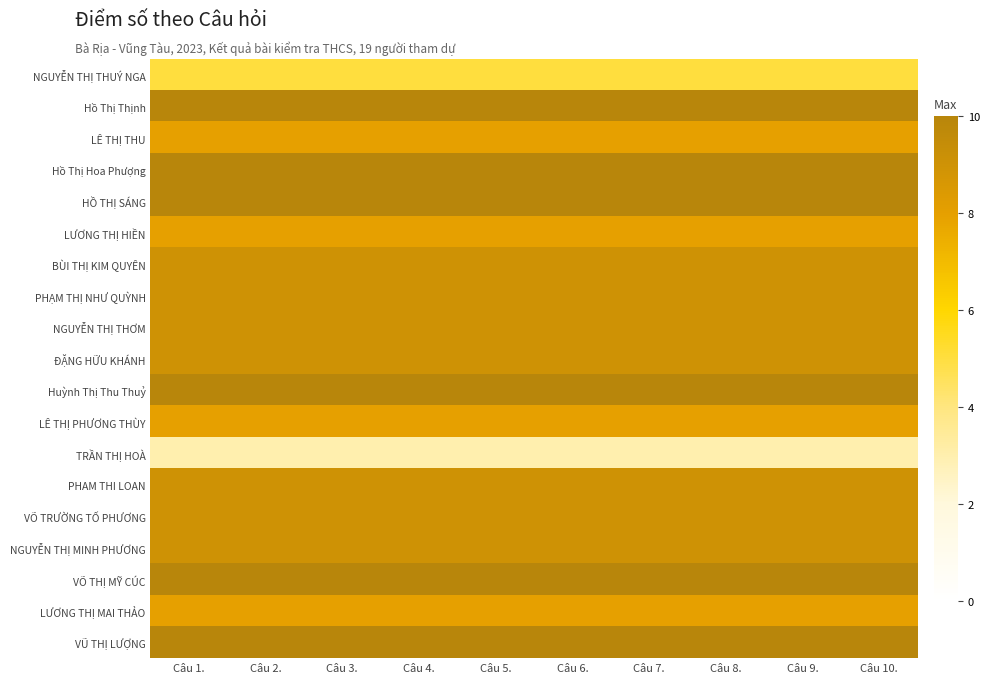

Reading left to right, transcribe all the data shown in this chart.

NGUYỄN THỊ THUÝ NGA: Câu 1.=5	Câu 2.=5	Câu 3.=5	Câu 4.=5	Câu 5.=5	Câu 6.=5	Câu 7.=5	Câu 8.=5	Câu 9.=5	Câu 10.=5
Hồ Thị Thịnh: Câu 1.=10	Câu 2.=10	Câu 3.=10	Câu 4.=10	Câu 5.=10	Câu 6.=10	Câu 7.=10	Câu 8.=10	Câu 9.=10	Câu 10.=10
LÊ THỊ THU: Câu 1.=8	Câu 2.=8	Câu 3.=8	Câu 4.=8	Câu 5.=8	Câu 6.=8	Câu 7.=8	Câu 8.=8	Câu 9.=8	Câu 10.=8
Hồ Thị Hoa Phượng: Câu 1.=10	Câu 2.=10	Câu 3.=10	Câu 4.=10	Câu 5.=10	Câu 6.=10	Câu 7.=10	Câu 8.=10	Câu 9.=10	Câu 10.=10
HỒ THỊ SÁNG: Câu 1.=10	Câu 2.=10	Câu 3.=10	Câu 4.=10	Câu 5.=10	Câu 6.=10	Câu 7.=10	Câu 8.=10	Câu 9.=10	Câu 10.=10
LƯƠNG THỊ HIỀN: Câu 1.=8	Câu 2.=8	Câu 3.=8	Câu 4.=8	Câu 5.=8	Câu 6.=8	Câu 7.=8	Câu 8.=8	Câu 9.=8	Câu 10.=8
BÙI THỊ KIM QUYÊN: Câu 1.=9	Câu 2.=9	Câu 3.=9	Câu 4.=9	Câu 5.=9	Câu 6.=9	Câu 7.=9	Câu 8.=9	Câu 9.=9	Câu 10.=9
PHẠM THỊ NHƯ QUỲNH: Câu 1.=9	Câu 2.=9	Câu 3.=9	Câu 4.=9	Câu 5.=9	Câu 6.=9	Câu 7.=9	Câu 8.=9	Câu 9.=9	Câu 10.=9
NGUYỄN THỊ THƠM: Câu 1.=9	Câu 2.=9	Câu 3.=9	Câu 4.=9	Câu 5.=9	Câu 6.=9	Câu 7.=9	Câu 8.=9	Câu 9.=9	Câu 10.=9
ĐẶNG HỮU KHÁNH: Câu 1.=9	Câu 2.=9	Câu 3.=9	Câu 4.=9	Câu 5.=9	Câu 6.=9	Câu 7.=9	Câu 8.=9	Câu 9.=9	Câu 10.=9
Huỳnh Thị Thu Thuỷ: Câu 1.=10	Câu 2.=10	Câu 3.=10	Câu 4.=10	Câu 5.=10	Câu 6.=10	Câu 7.=10	Câu 8.=10	Câu 9.=10	Câu 10.=10
LÊ THỊ PHƯƠNG THÙY: Câu 1.=8	Câu 2.=8	Câu 3.=8	Câu 4.=8	Câu 5.=8	Câu 6.=8	Câu 7.=8	Câu 8.=8	Câu 9.=8	Câu 10.=8
TRẦN THỊ HOÀ: Câu 1.=3	Câu 2.=3	Câu 3.=3	Câu 4.=3	Câu 5.=3	Câu 6.=3	Câu 7.=3	Câu 8.=3	Câu 9.=3	Câu 10.=3
PHAM THI LOAN: Câu 1.=9	Câu 2.=9	Câu 3.=9	Câu 4.=9	Câu 5.=9	Câu 6.=9	Câu 7.=9	Câu 8.=9	Câu 9.=9	Câu 10.=9
VÕ TRƯỜNG TỐ PHƯƠNG: Câu 1.=9	Câu 2.=9	Câu 3.=9	Câu 4.=9	Câu 5.=9	Câu 6.=9	Câu 7.=9	Câu 8.=9	Câu 9.=9	Câu 10.=9
NGUYỄN THỊ MINH PHƯƠNG: Câu 1.=9	Câu 2.=9	Câu 3.=9	Câu 4.=9	Câu 5.=9	Câu 6.=9	Câu 7.=9	Câu 8.=9	Câu 9.=9	Câu 10.=9
VÕ THỊ MỸ CÚC: Câu 1.=10	Câu 2.=10	Câu 3.=10	Câu 4.=10	Câu 5.=10	Câu 6.=10	Câu 7.=10	Câu 8.=10	Câu 9.=10	Câu 10.=10
LƯƠNG THỊ MAI THẢO: Câu 1.=8	Câu 2.=8	Câu 3.=8	Câu 4.=8	Câu 5.=8	Câu 6.=8	Câu 7.=8	Câu 8.=8	Câu 9.=8	Câu 10.=8
VŨ THỊ LƯỢNG: Câu 1.=10	Câu 2.=10	Câu 3.=10	Câu 4.=10	Câu 5.=10	Câu 6.=10	Câu 7.=10	Câu 8.=10	Câu 9.=10	Câu 10.=10